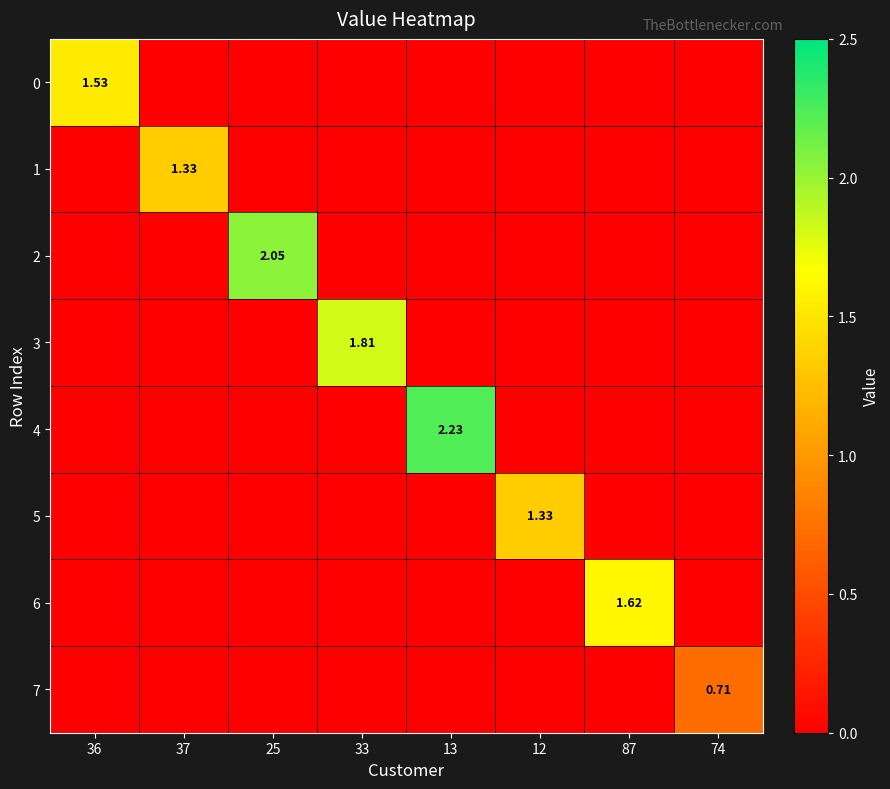

What is the greatest value displayed?

2.2